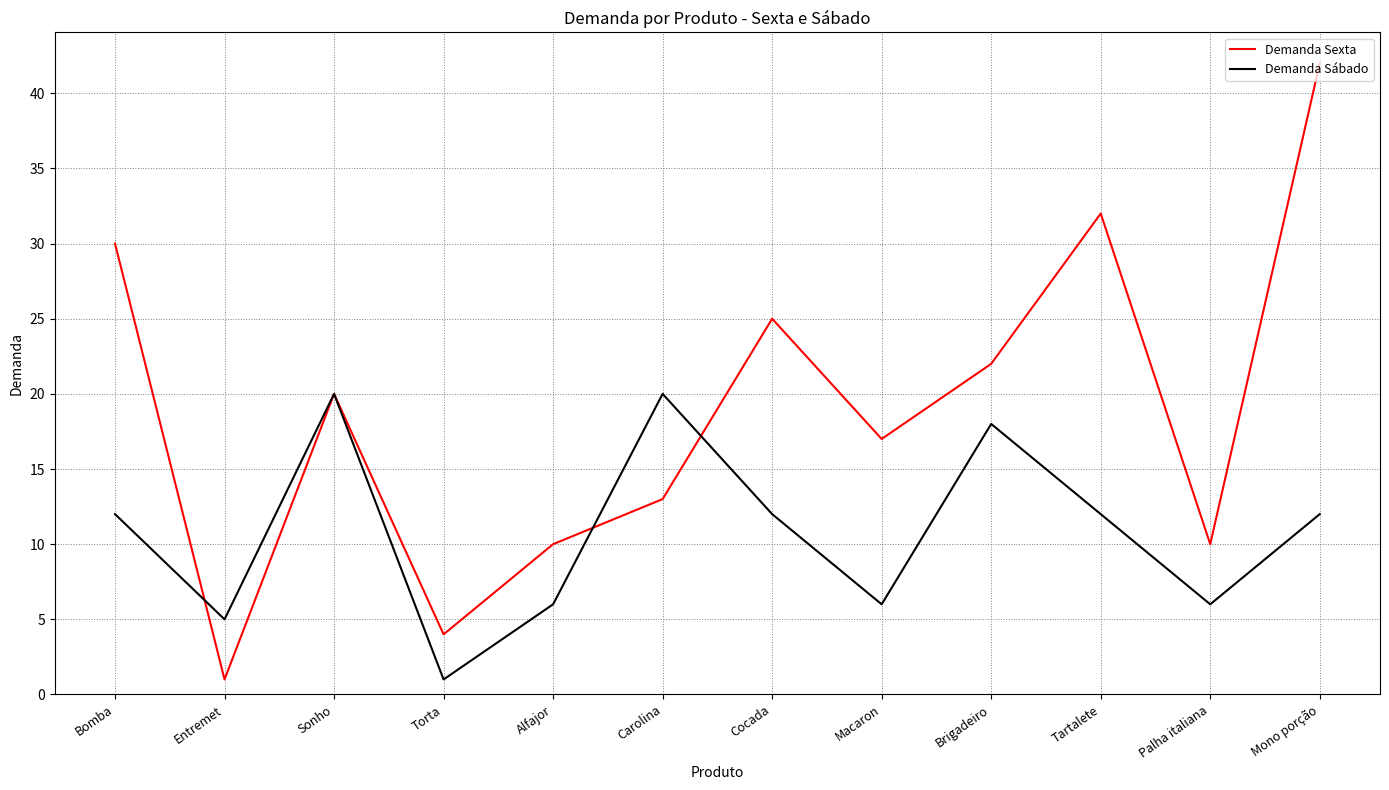

Is this an area chart (filled region under the line)?

No